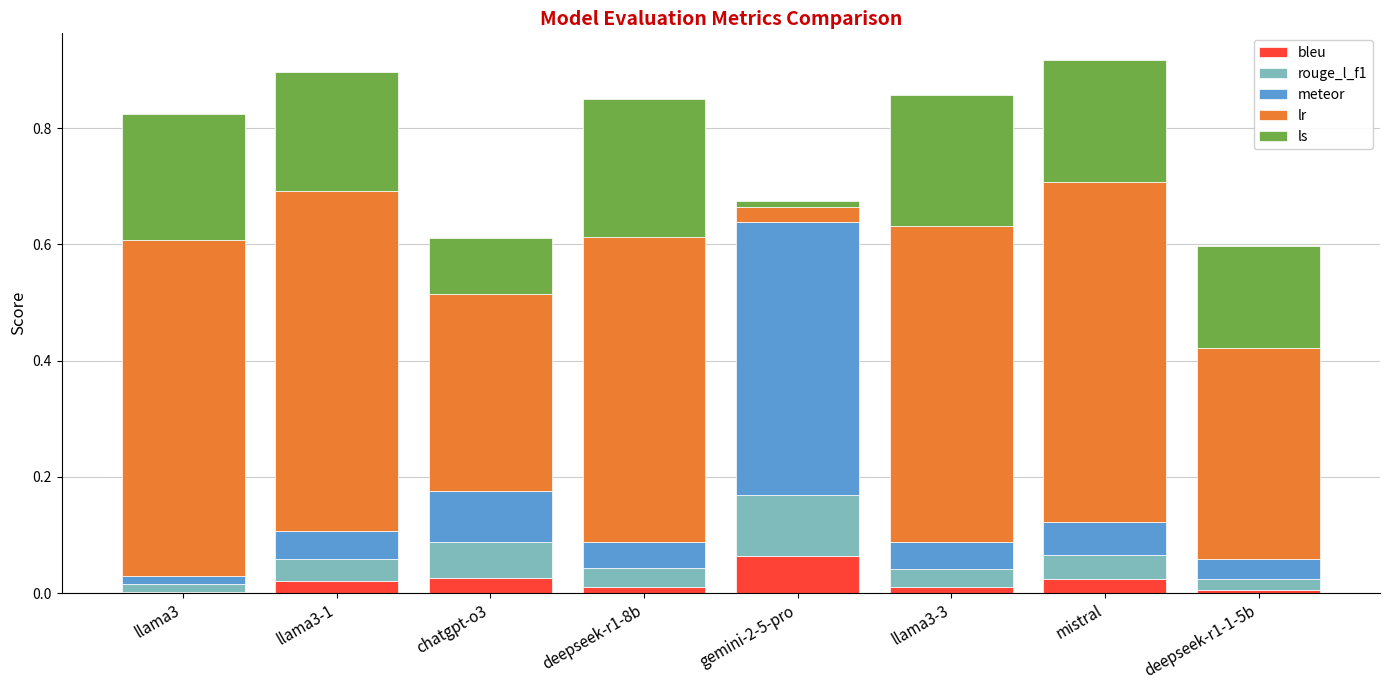

Which series changed the most between llama3-1 and llama3-3?

lr